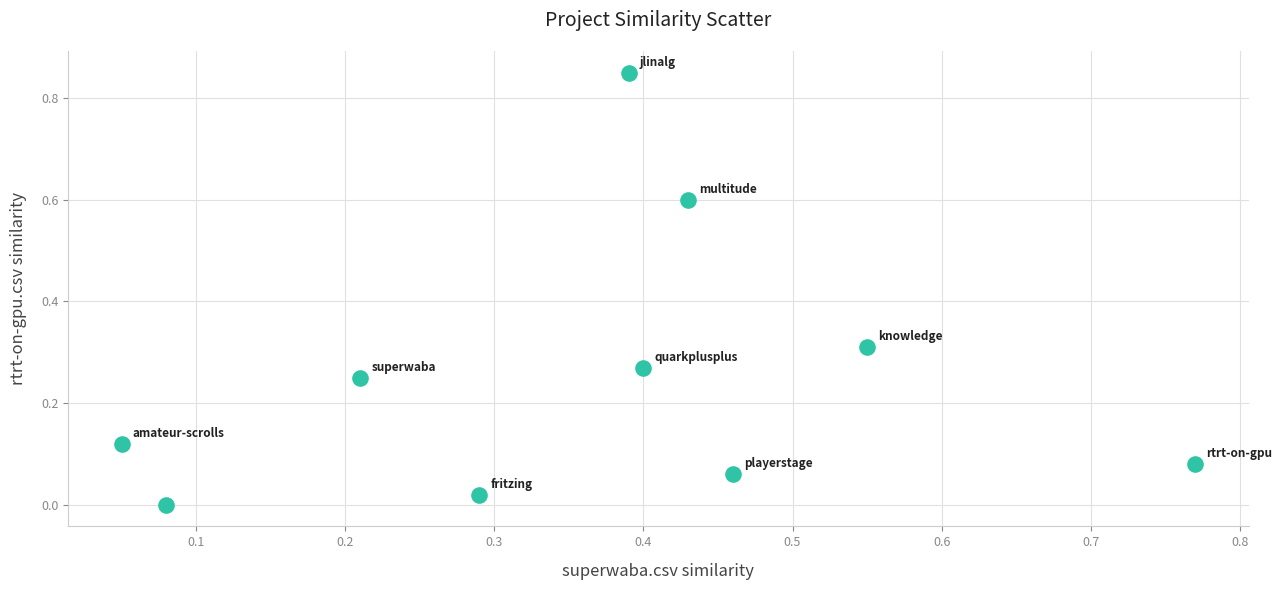

What is the average X value?

0.4